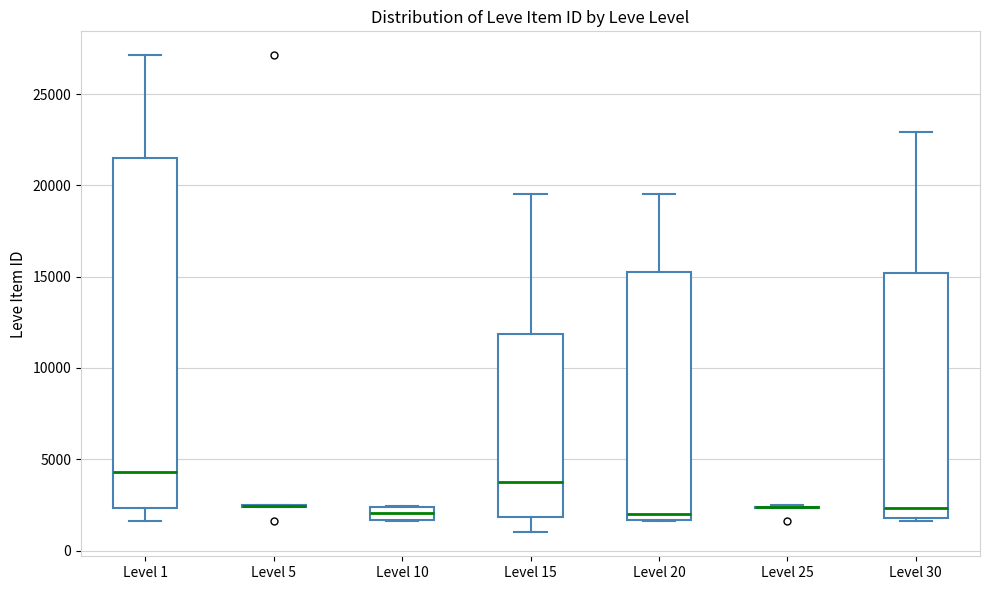

Where is the lower edge of the box for Level 1 on the y-axis? The values are not printed on the chart, so give them approximately, as read against the axis.

2500